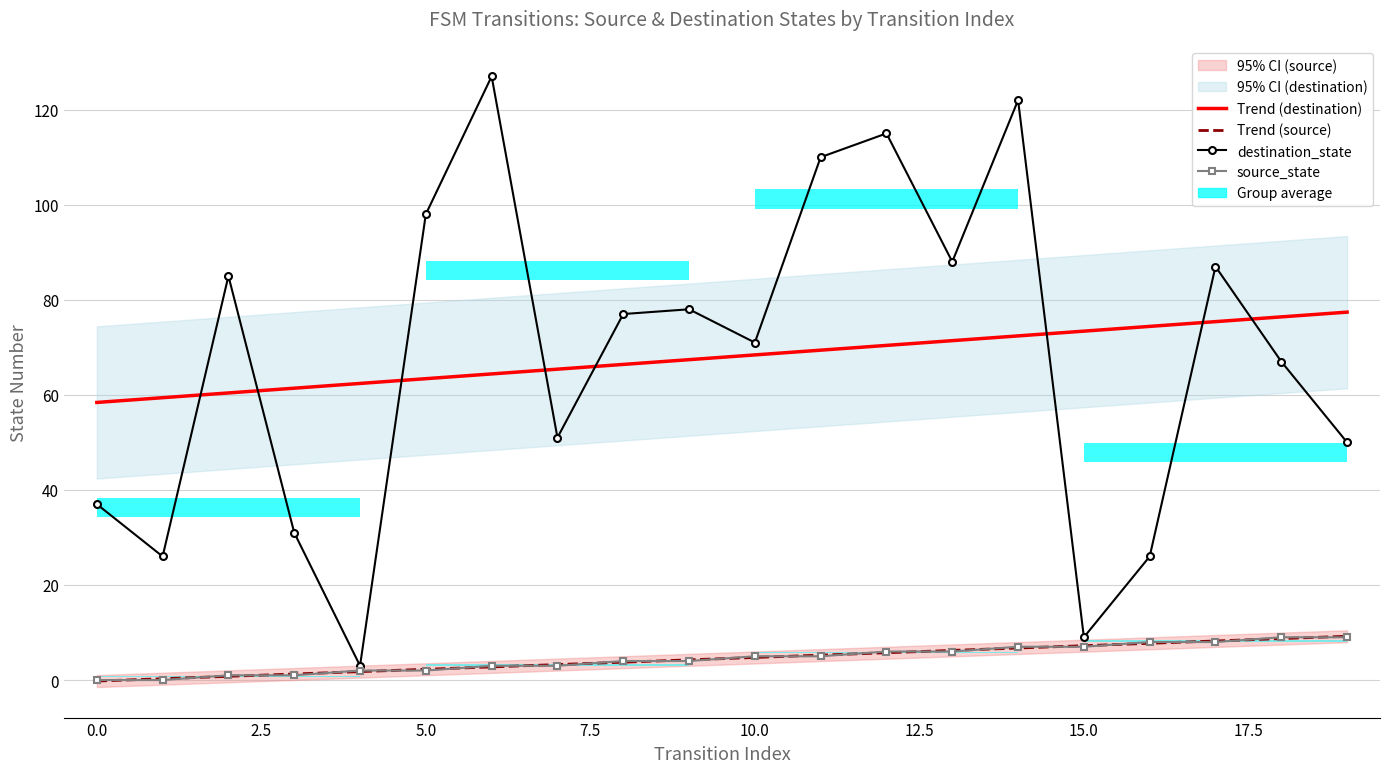

Which category has the highest value across all series?

6